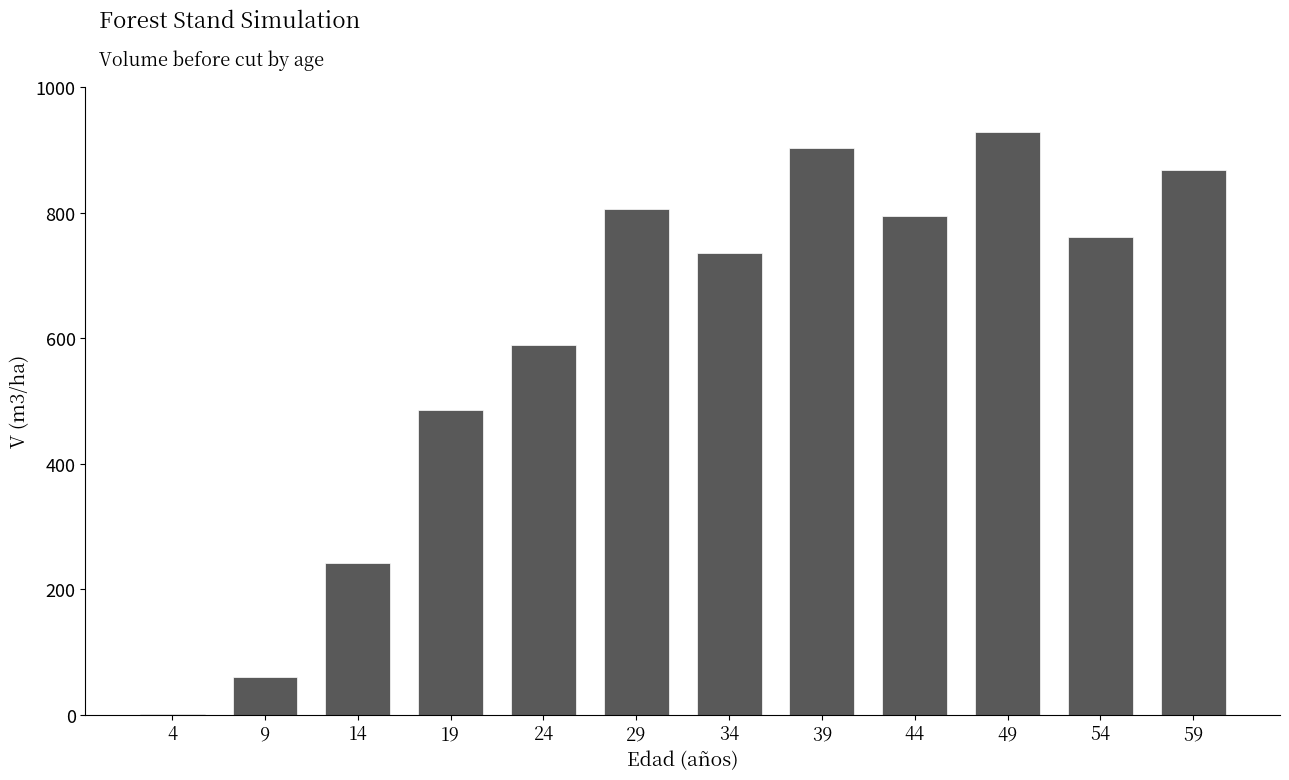

Between 44 and 24, which is larger?

44